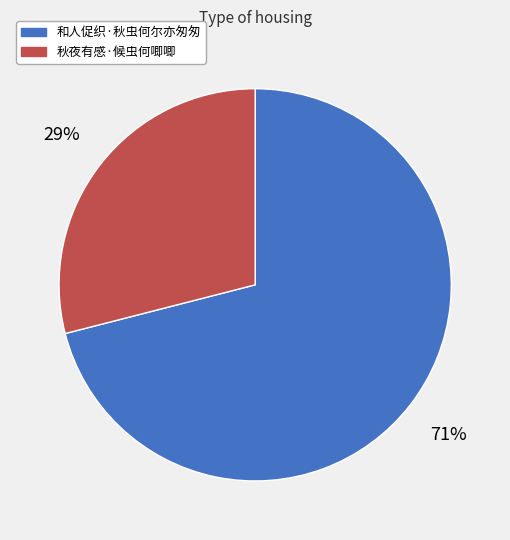

Which slice represents more than half of the pie?

和人促织·秋虫何尔亦匆匆